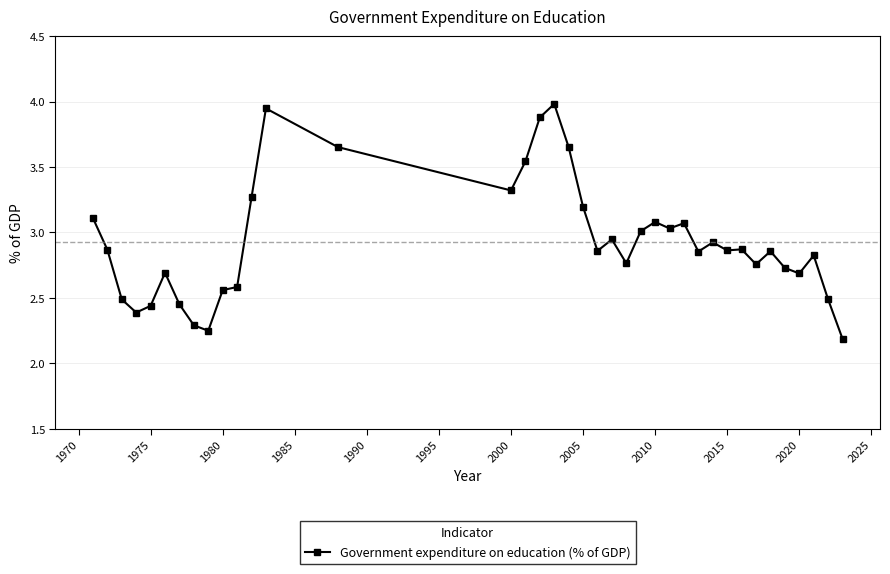

What is the greatest value displayed?

4.0